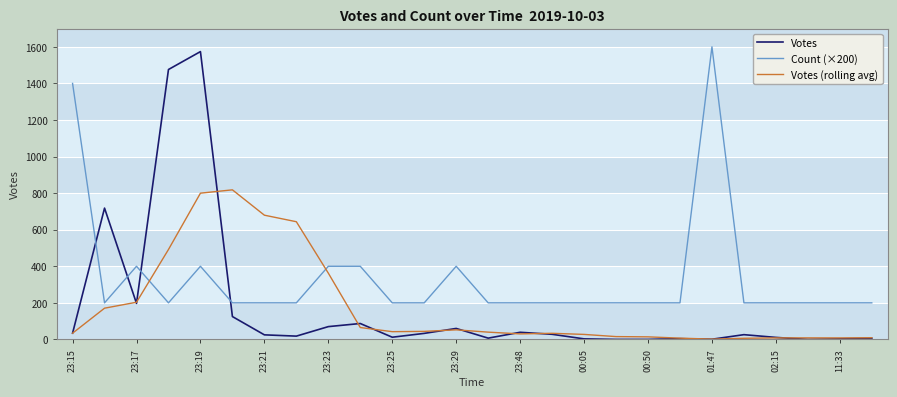

Count the number of categories in the chart.

26